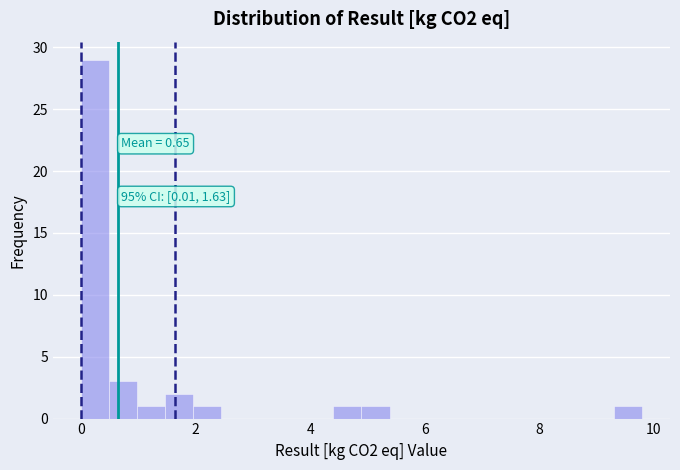

Around what value on the x-axis is the tallest bar? Give the approximate position of its centre, as read against the axis.

0.2